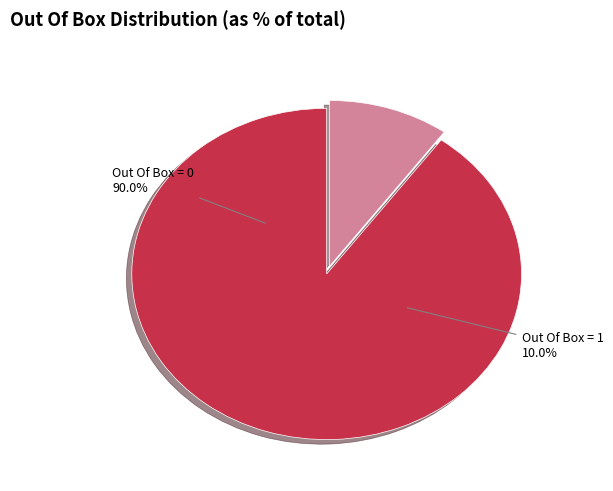

Approximately how many times larger is the value at Out Of Box = 1 compared to Out Of Box = 0?

0.1